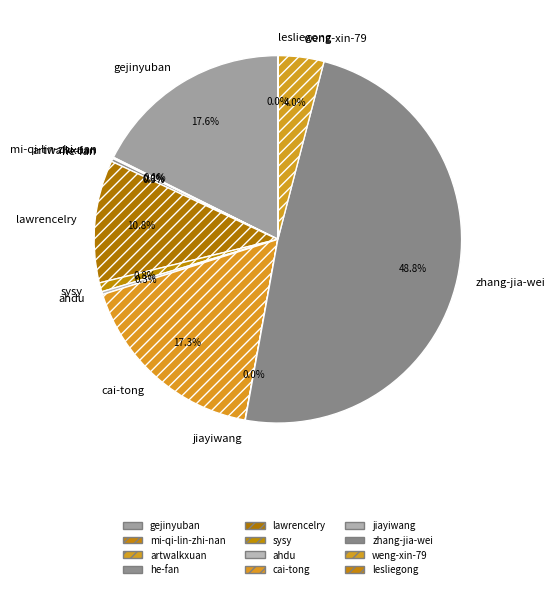

Combined, do zhang-jia-wei and gejinyuban account for over 50%?

Yes